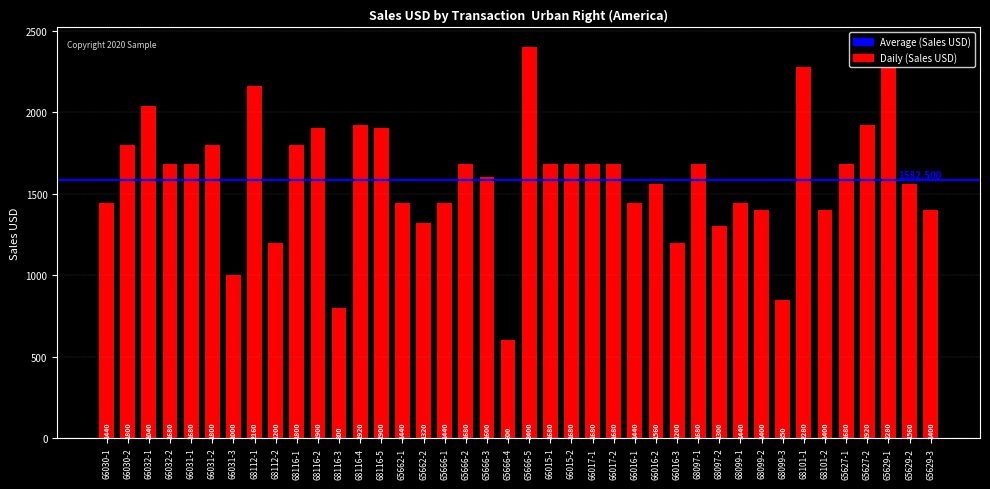

What is the difference between the values at 66030-1 and 66032-1?

600